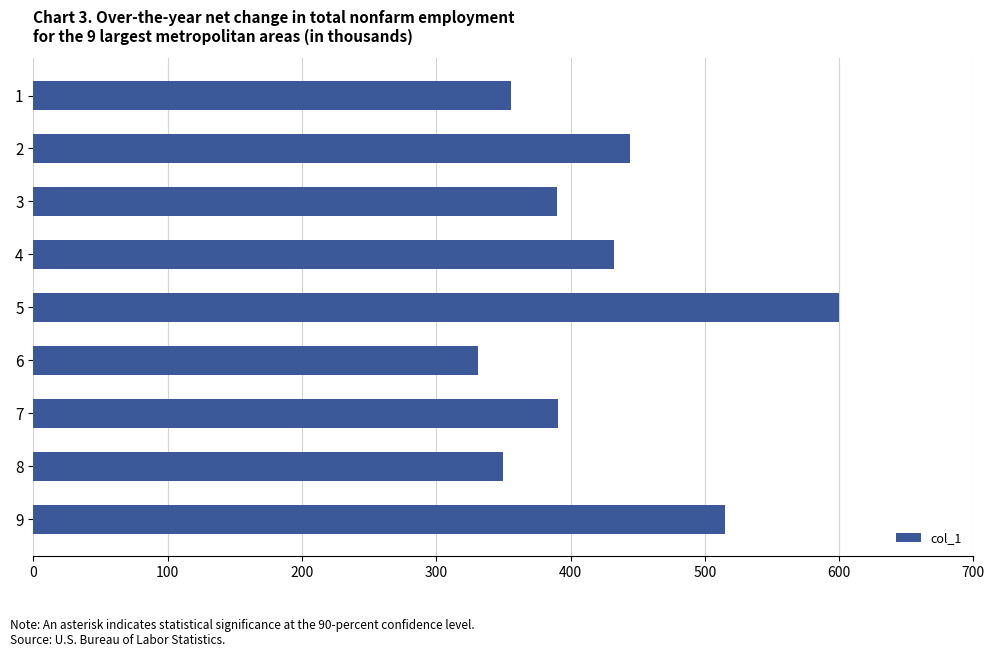

What is the difference between the maximum and second lowest values?

250